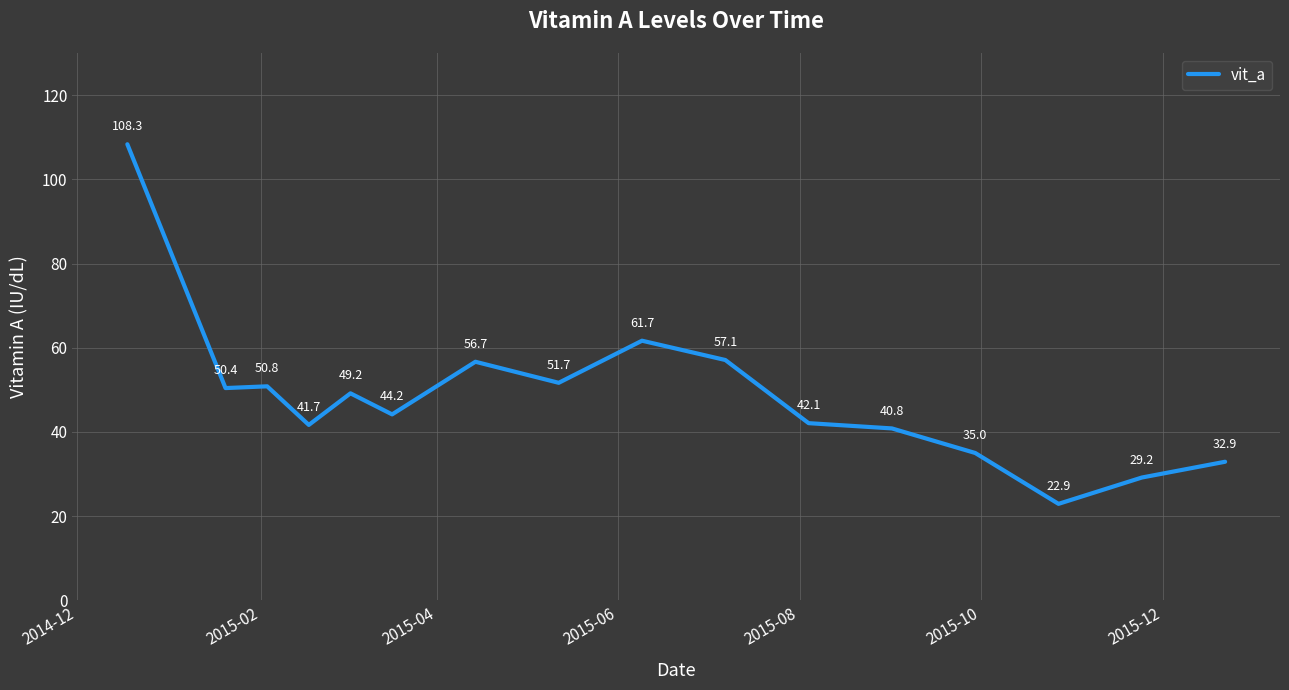

What is the sum of all values?

774.6